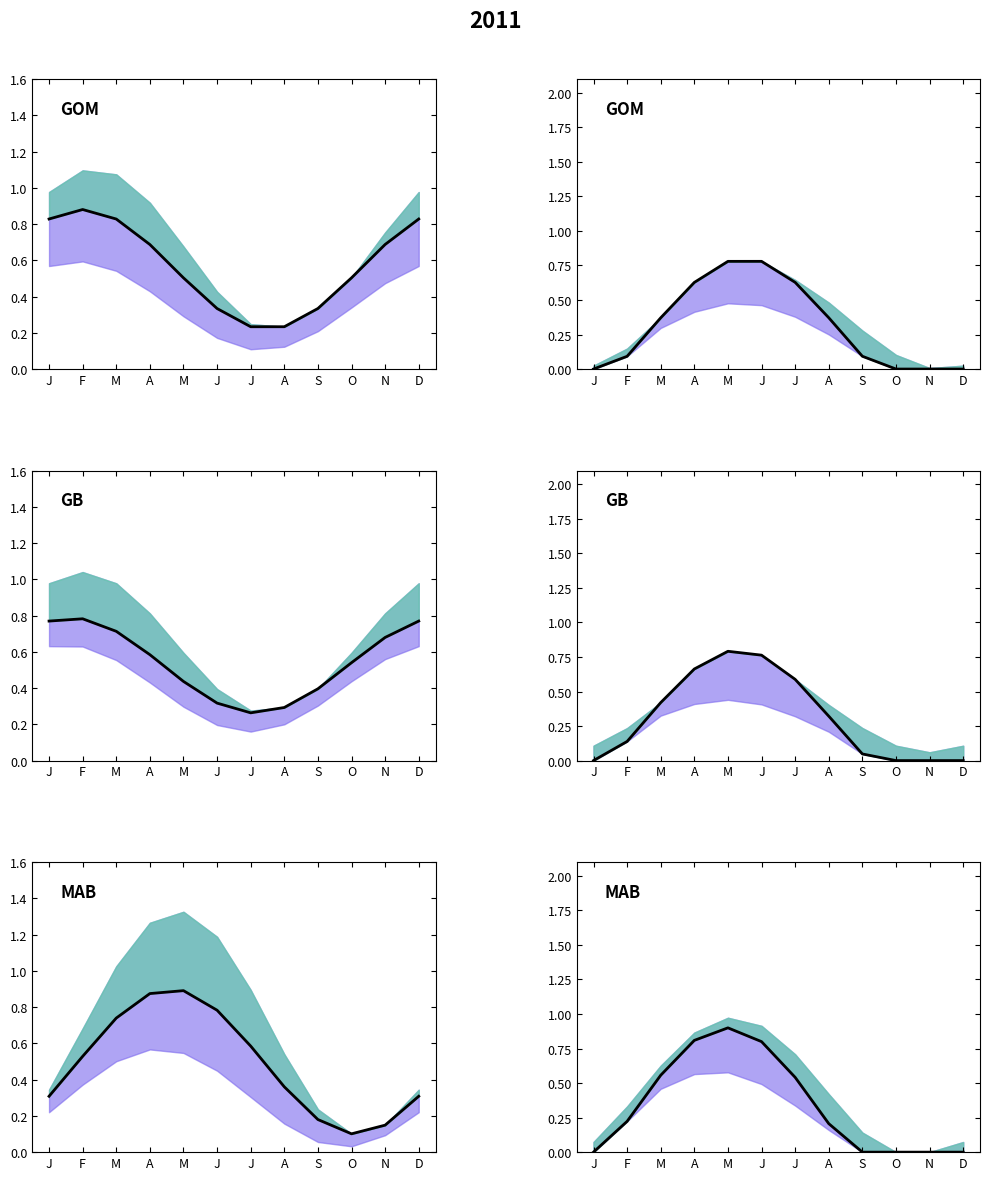

True or false: the data shows 0.3 at J.

False